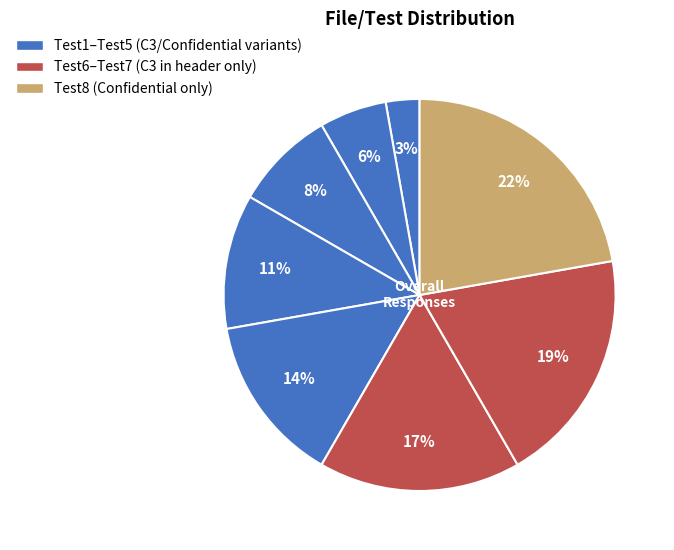

Rank the categories by value from highest to lowest.

Test8, Test7, Test6, Test5, Test4, Test3, Test2, Test1